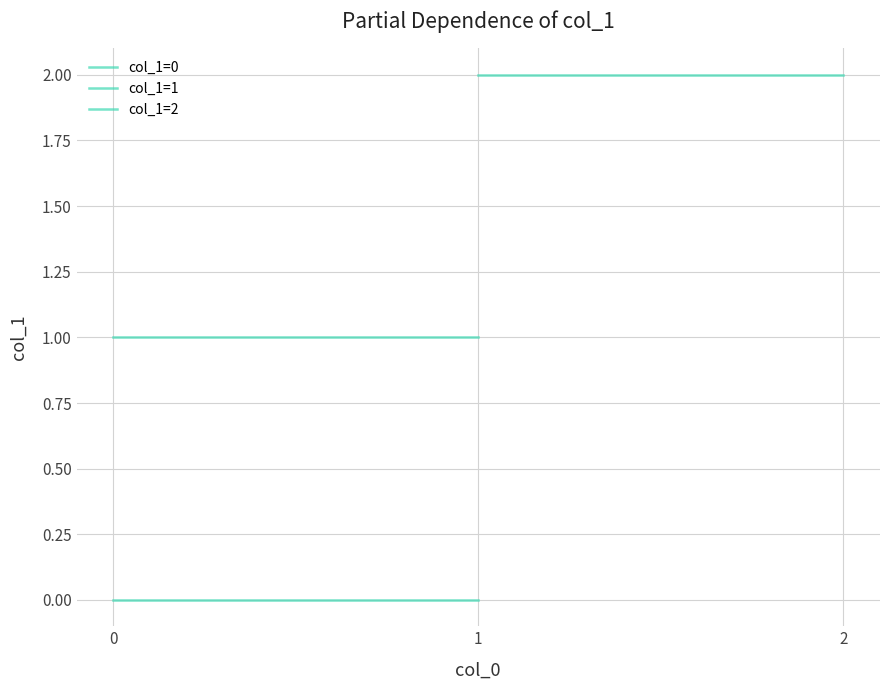

What is the sum of all col_1=2 values?

4